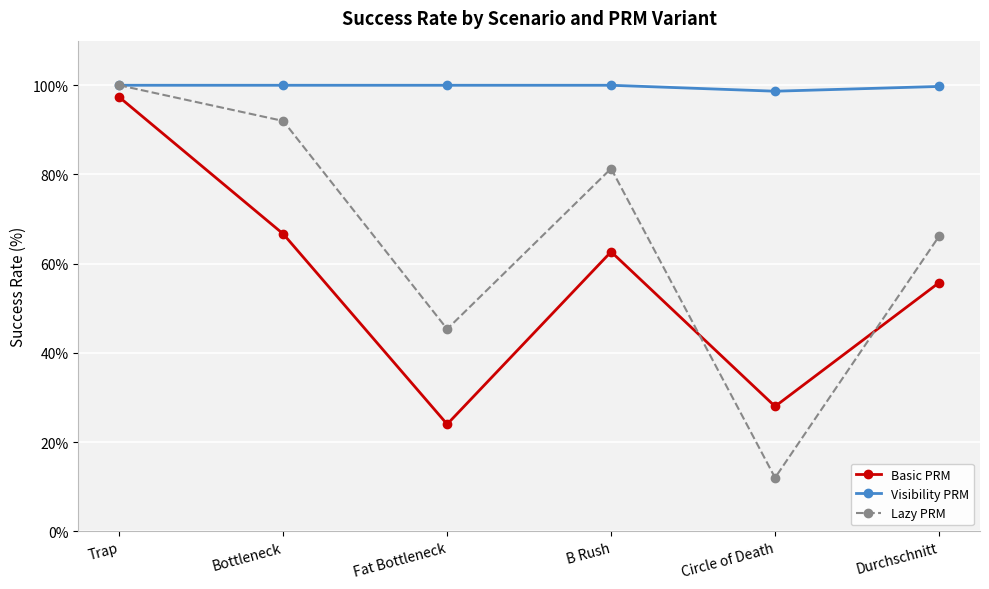

The value of Lazy PRM at Fat Bottleneck is 62.1. True or false?

False